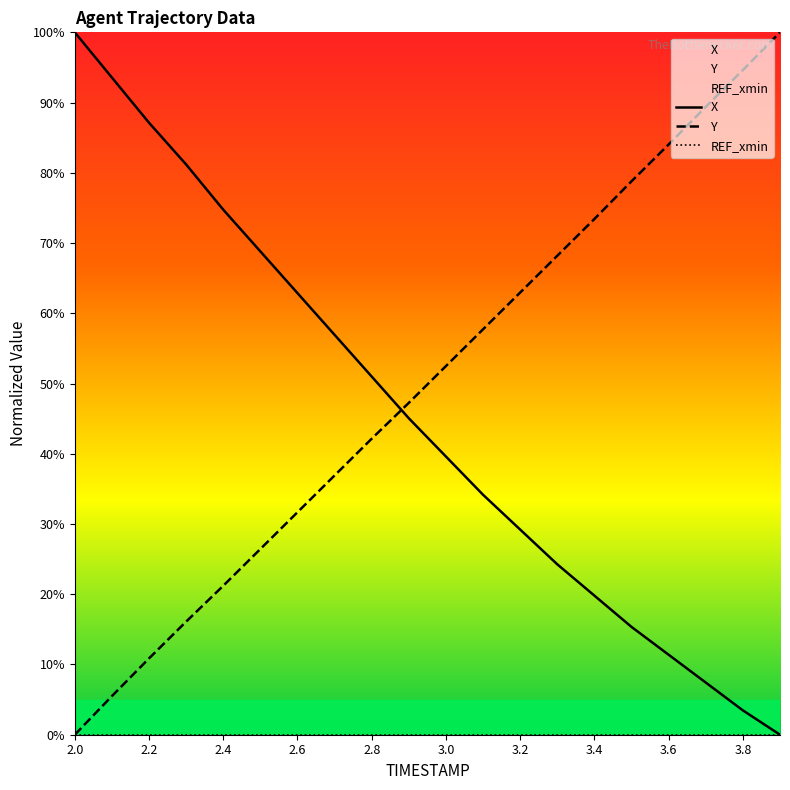

Rank the series at 3.4 from highest to lowest value.

Y, X